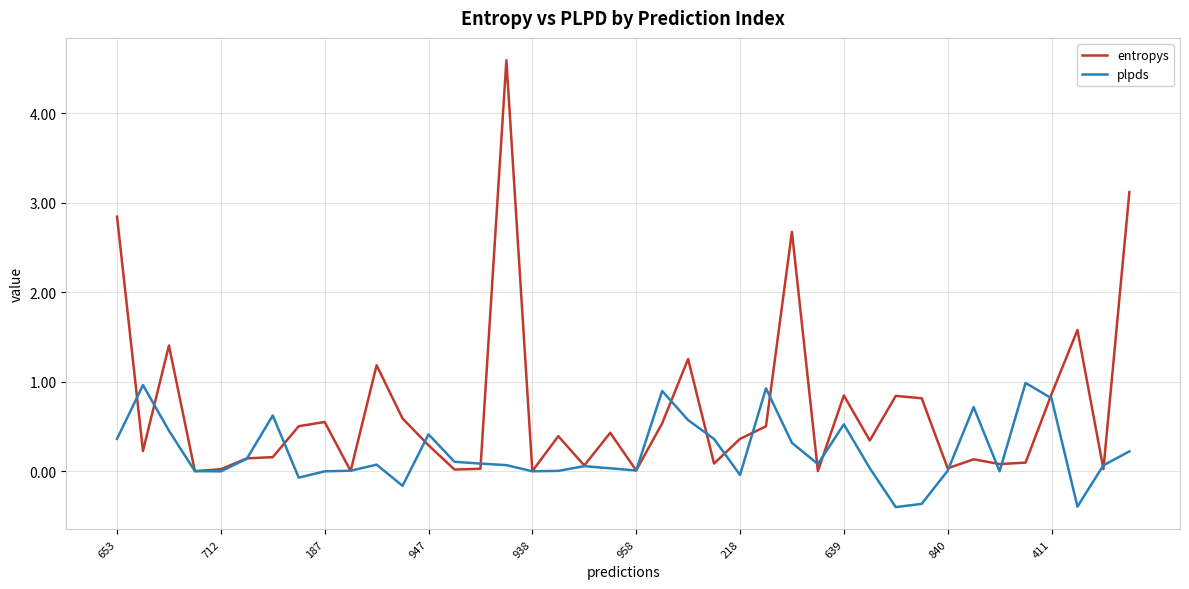

Which series has the widest spread of values?

entropys